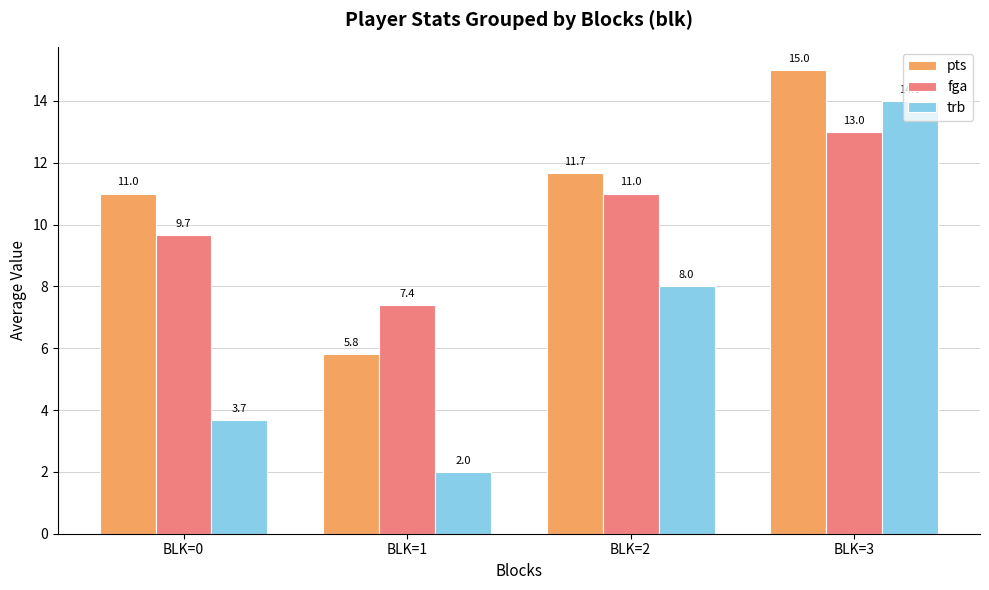

Rank the series at BLK=2 from lowest to highest value.

trb, fga, pts